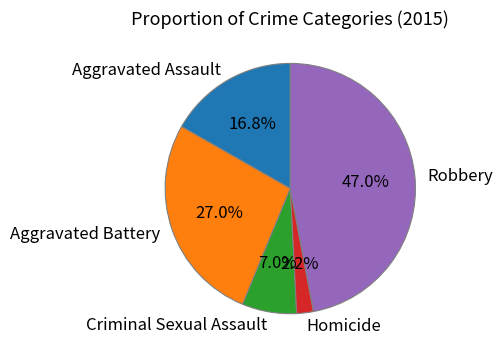

The Aggravated Assault slice represents 29% of the pie. True or false?

False